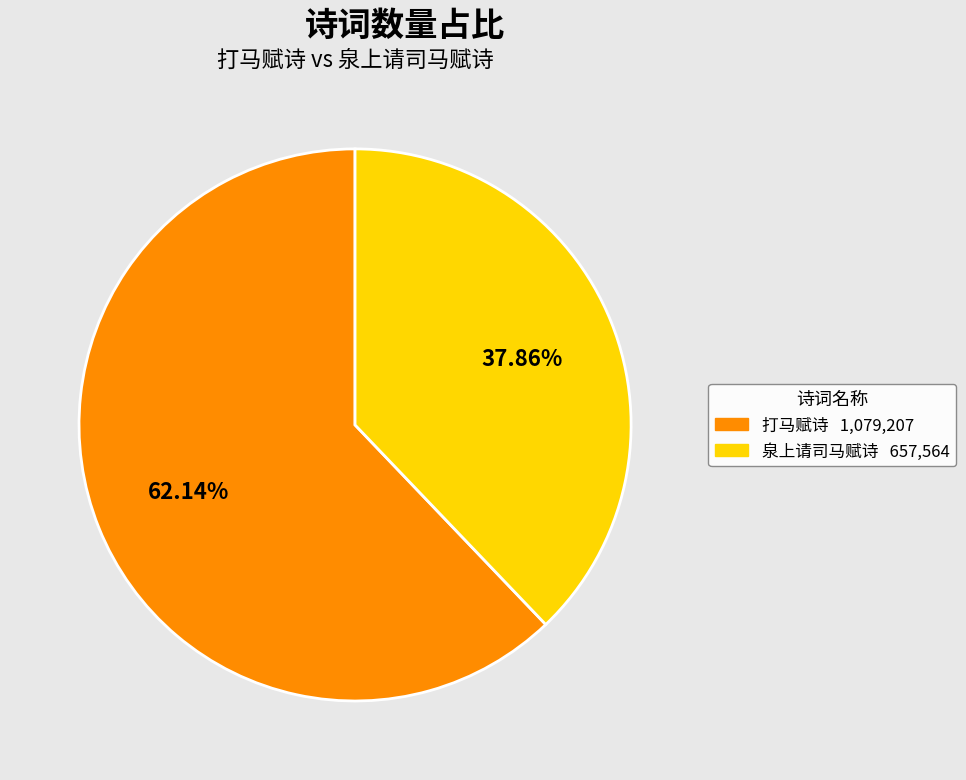

To the nearest percent, what is the combined percentage of 打马赋诗 and 泉上请司马赋诗?

100%